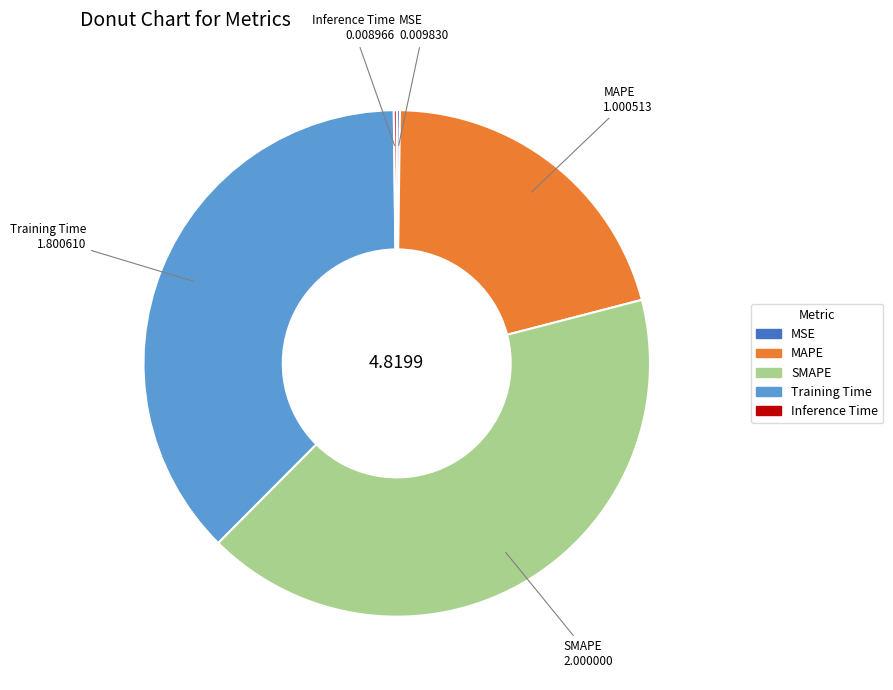

Is there a majority slice in this chart?

No